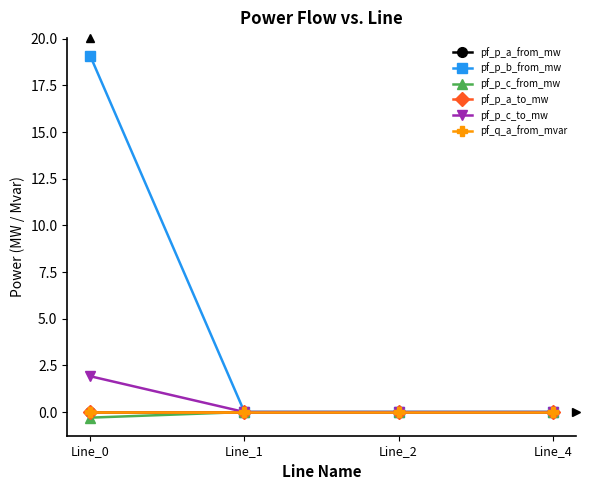

Does the chart have visible grid lines?

No